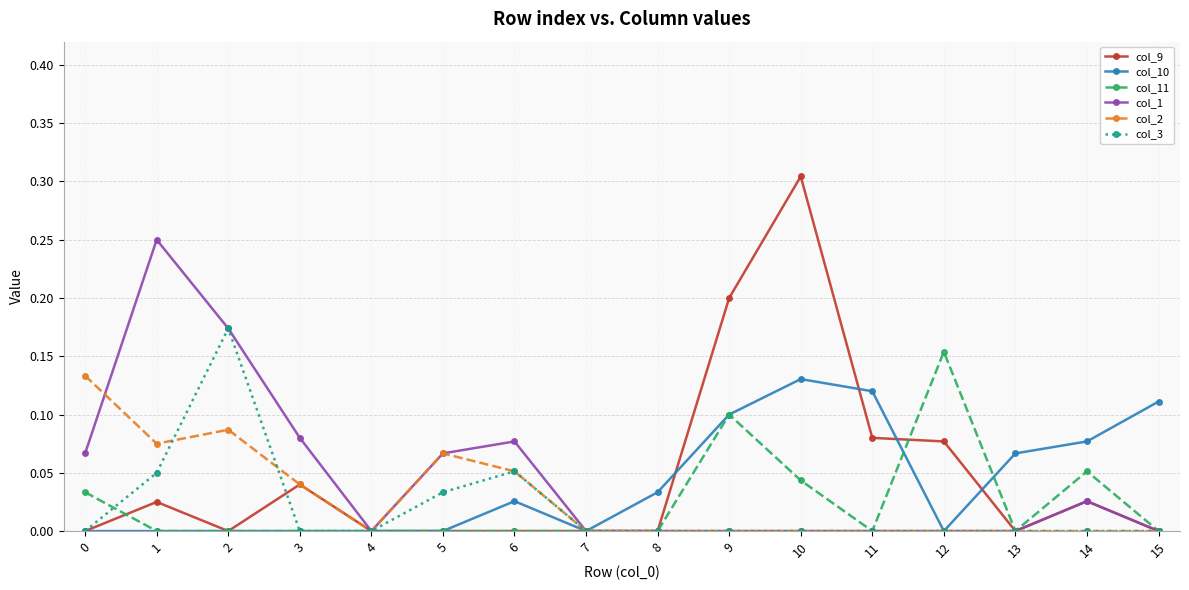

How many lines are shown in the chart?

6